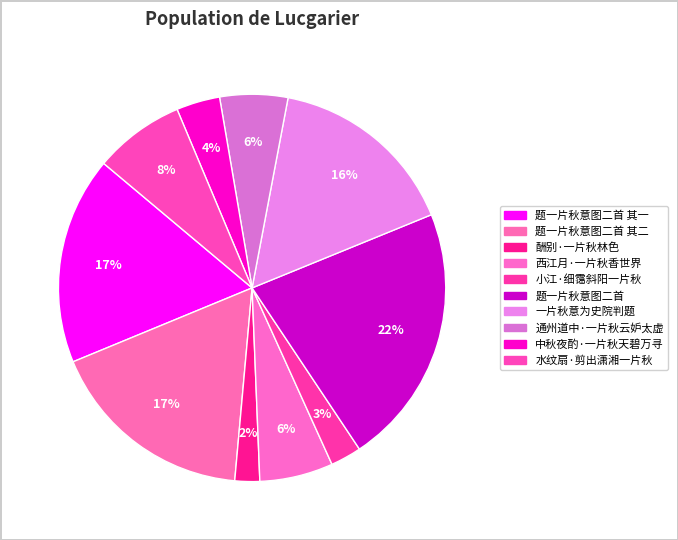

Count the number of slices in the pie.

10